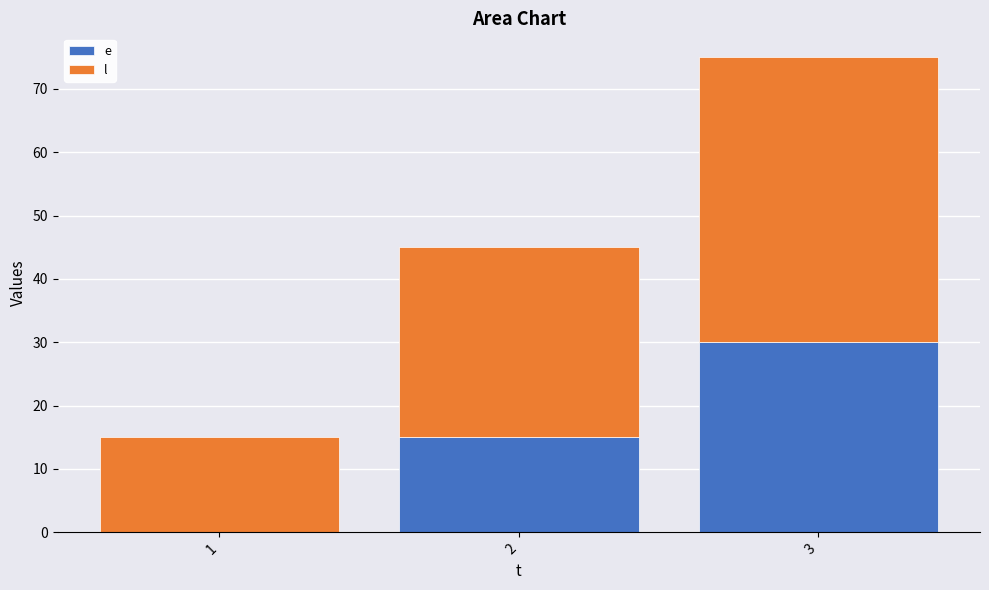

What is the total value across all series at 1?

15